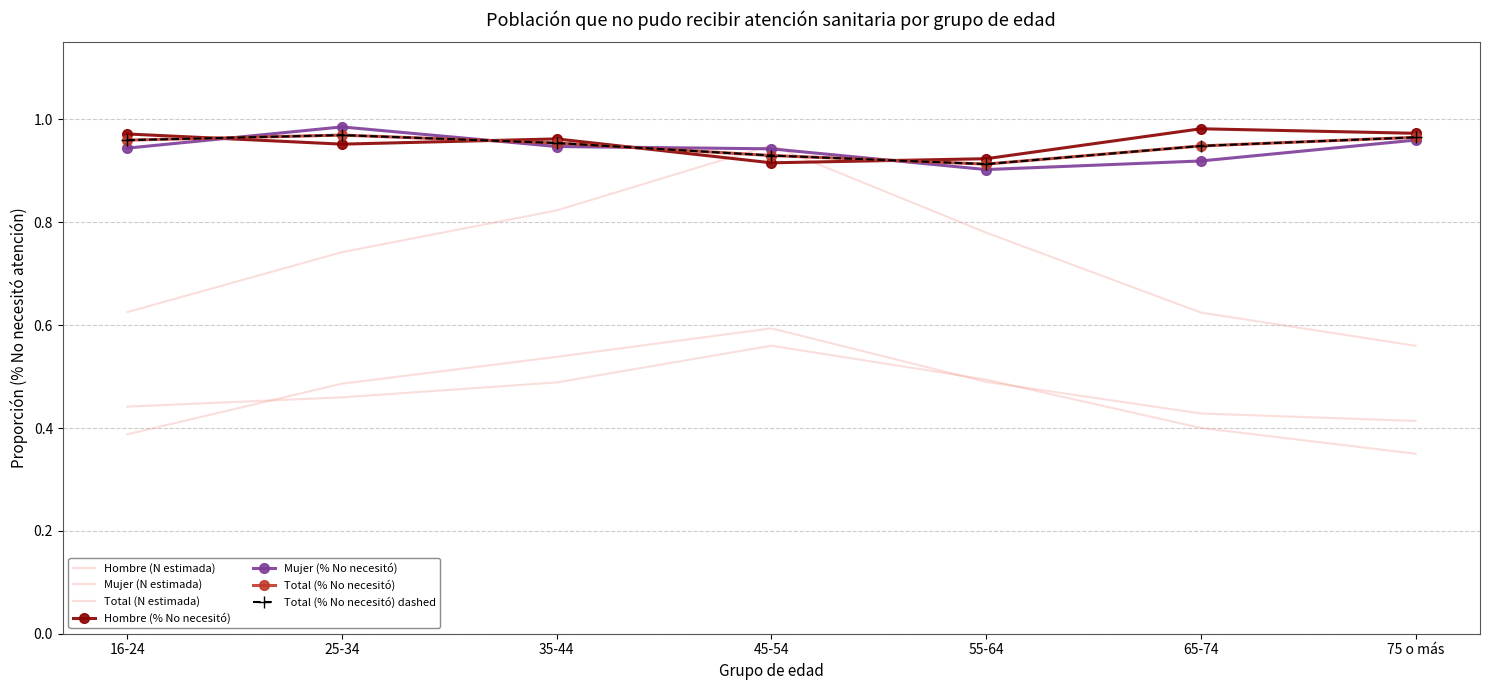

Is the value of Mujer (N estimada) at 55-64 greater than the value of Total (% No necesitó) at 45-54?

No